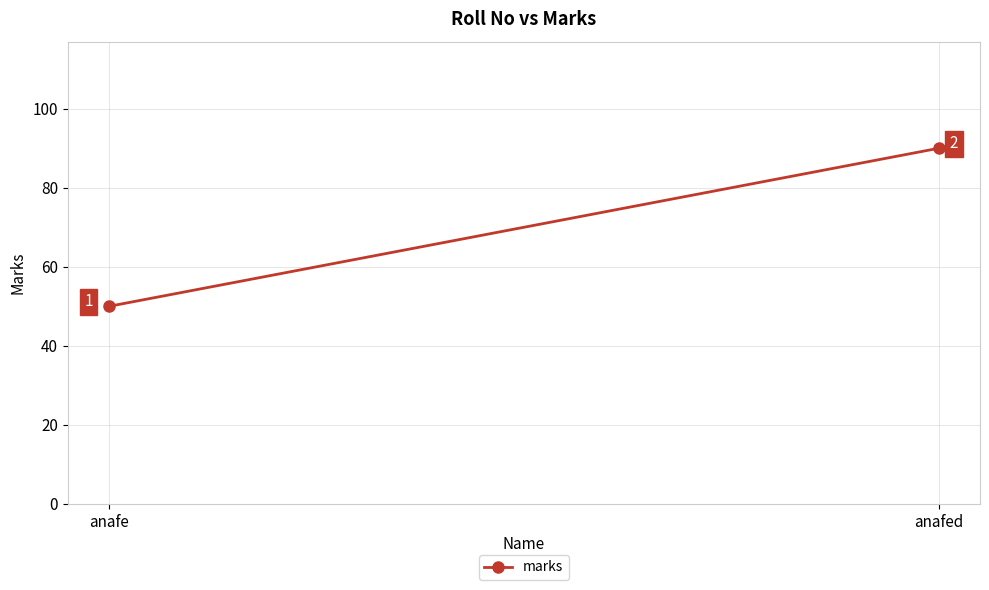

What is the sum of the values at anafe and anafed?

140